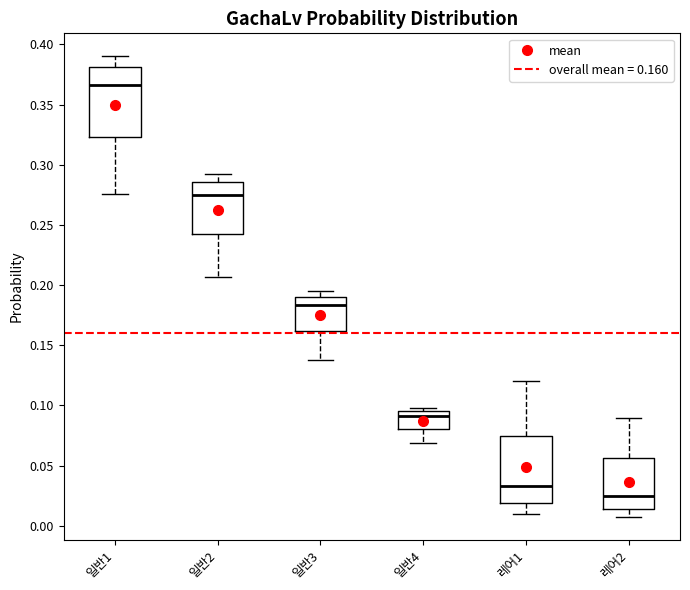

Reading left to right, transcribe this box plot: for each box, give where its median line is, the range the box spans, and where its two whiskers end, as read against the y-axis. The values are not printed on the chart, so give them approximately, as read against the axis.

일반1: median 0.365, box 0.325 to 0.380, whiskers 0.275 to 0.390
일반2: median 0.275, box 0.240 to 0.285, whiskers 0.205 to 0.295
일반3: median 0.185, box 0.160 to 0.190, whiskers 0.140 to 0.195
일반4: median 0.090, box 0.080 to 0.095, whiskers 0.070 to 0.100
레어1: median 0.035, box 0.020 to 0.075, whiskers 0.010 to 0.120
레어2: median 0.025, box 0.015 to 0.055, whiskers 0.010 to 0.090